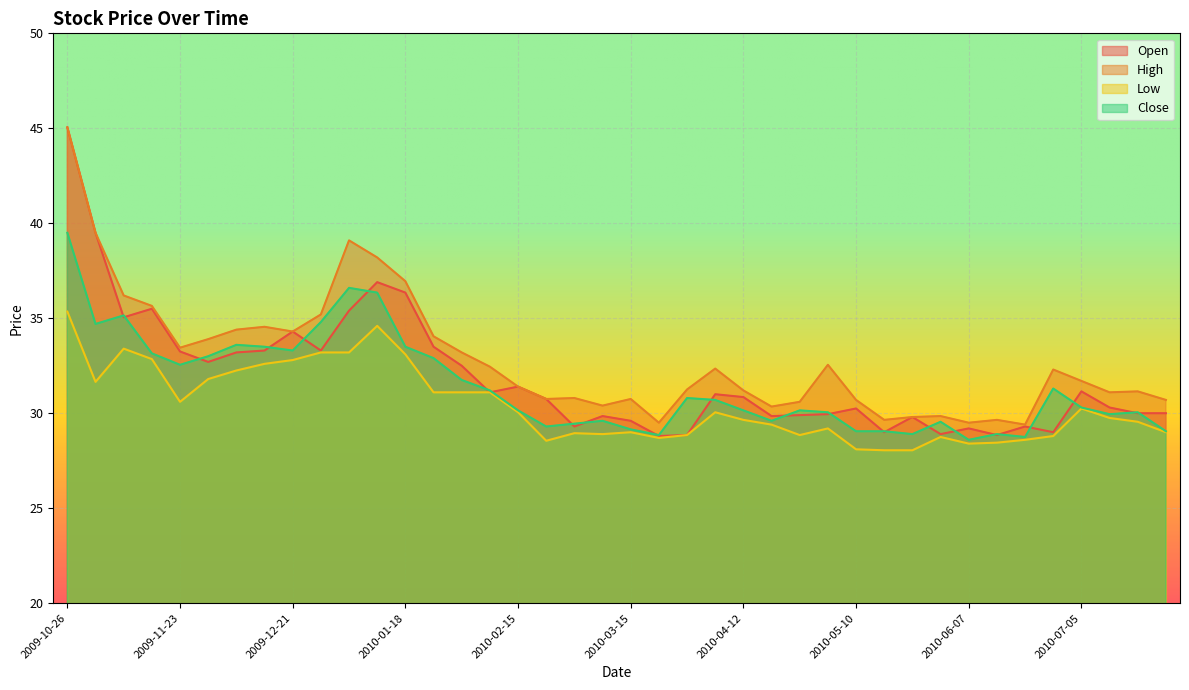

What is the label of the 33rd point from the right?

2009-12-14